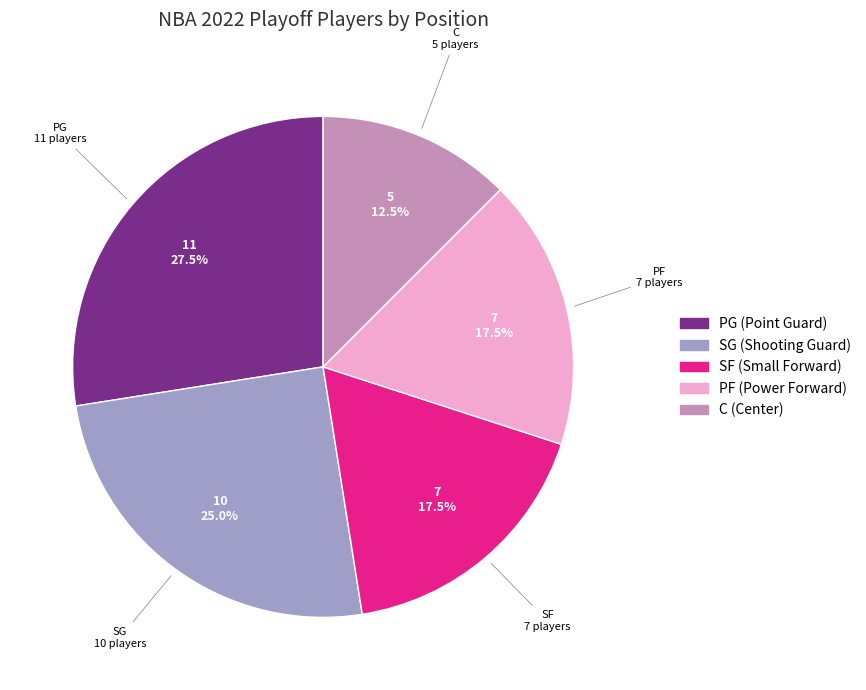

How many slices are in this pie chart?

5